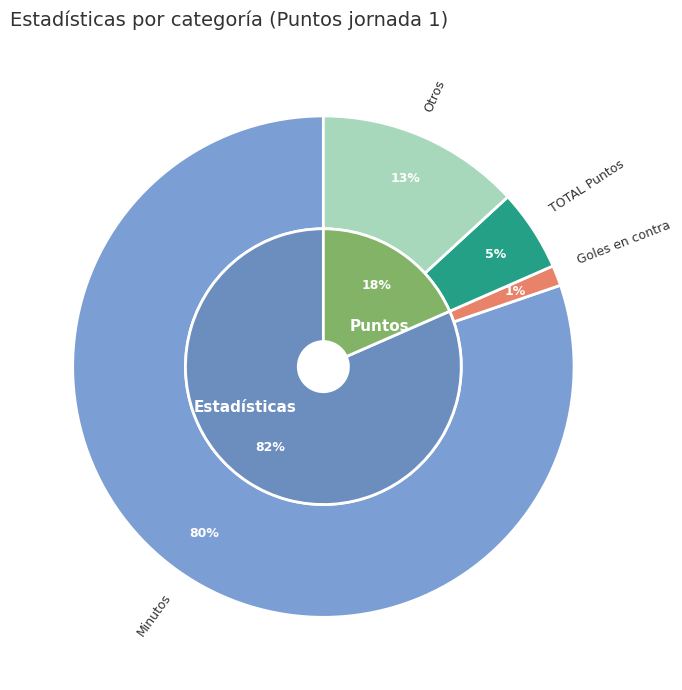

Does any single category account for the majority?

Yes